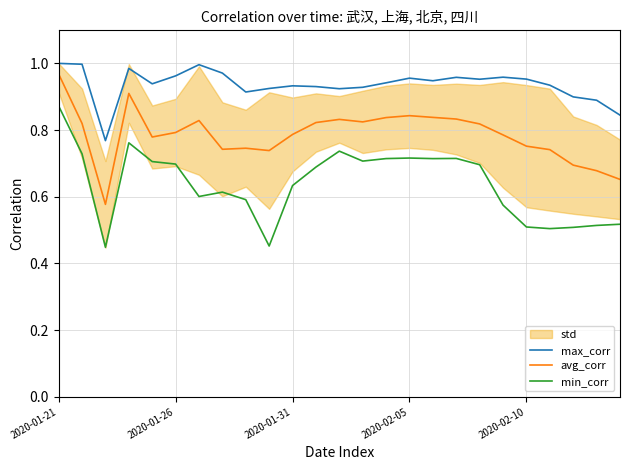

The value of min_corr at 2020-02-10 is 0.5. True or false?

True